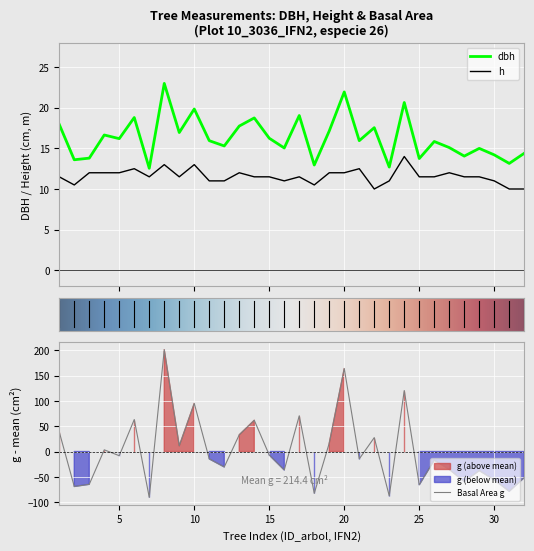

In dbh, how many points are lower than both neighbors (excluding endpoints)?

12